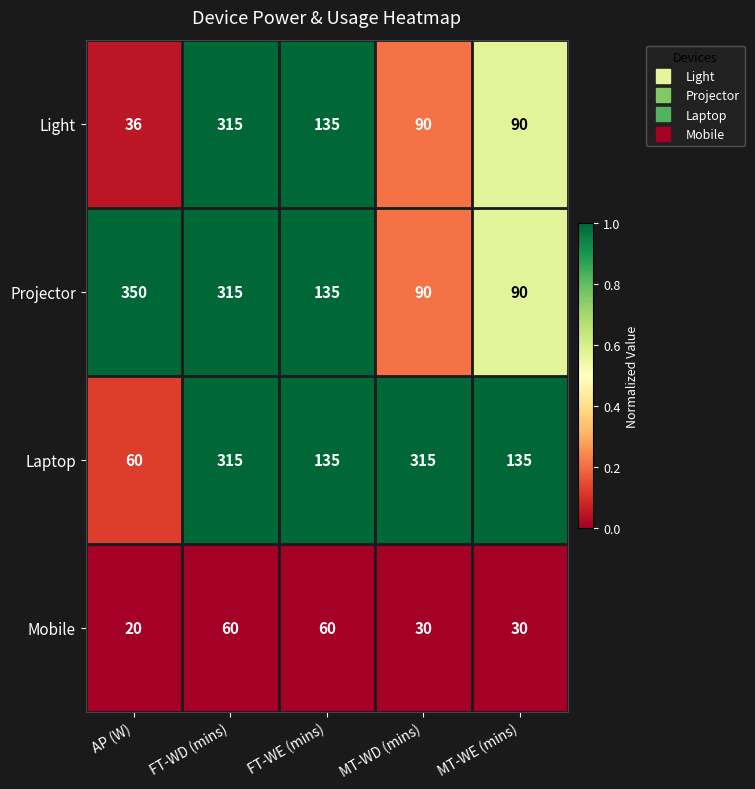

What is the difference between the maximum and minimum values in the Mobile series?

40